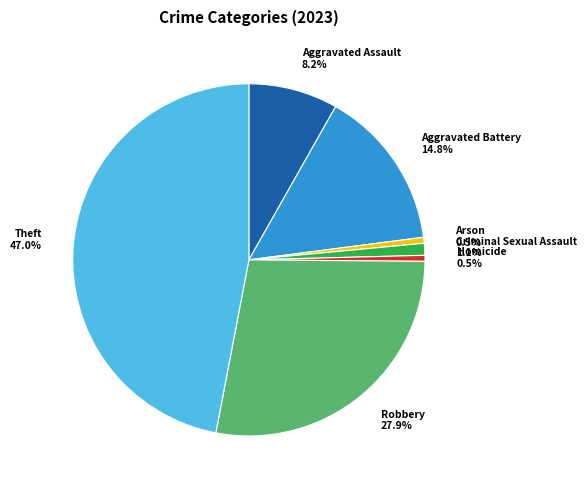

What portion of the pie excludes Homicide?

99.5%